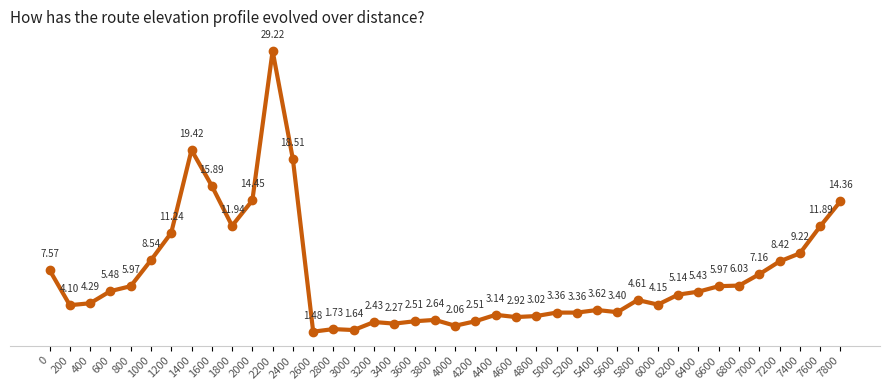

How many points are lower than both their immediate neighbors (excluding endpoints)?

10